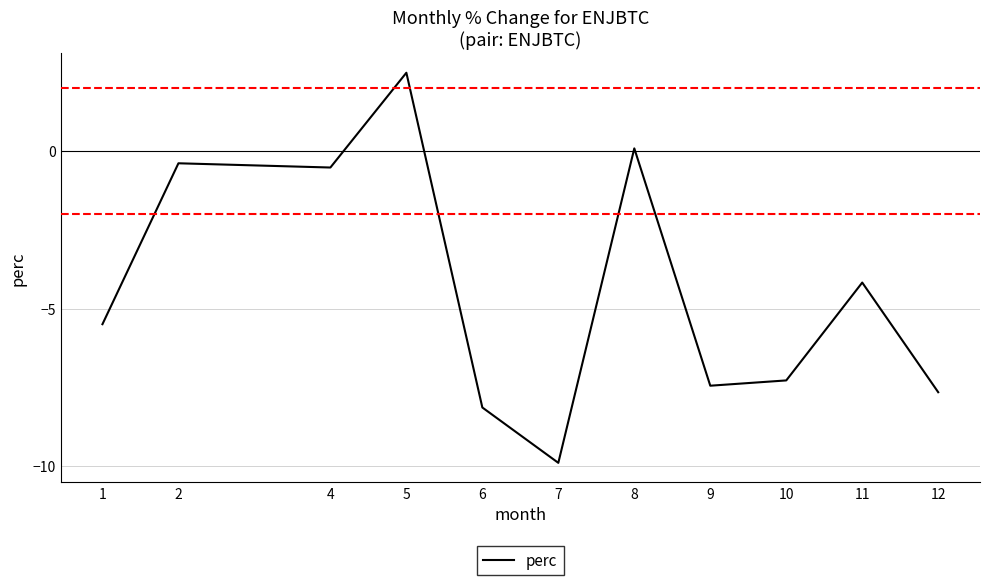

Between 10 and 7, which is larger?

10